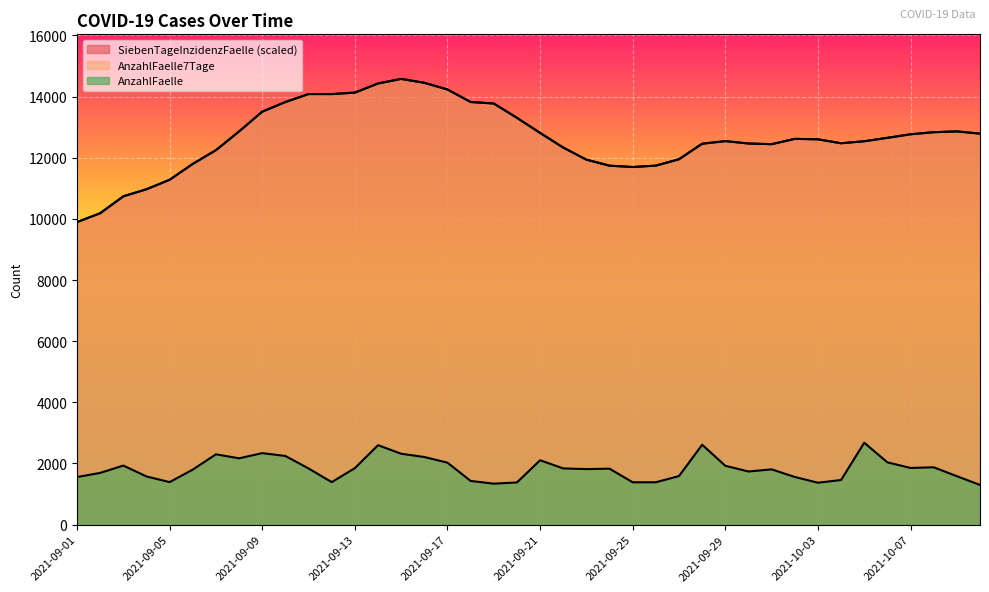

Reading right to left, transcribe all the data shown in this chart.

AnzahlFaelle: 2021-10-10=1298.0	2021-10-09=1585.0	2021-10-08=1876.0	2021-10-07=1854.0	2021-10-06=2037.0	2021-10-05=2679.0	2021-10-04=1460.0	2021-10-03=1371.0	2021-10-02=1559.0	2021-10-01=1808.0	2021-09-30=1738.0	2021-09-29=1925.0	2021-09-28=2613.0	2021-09-27=1589.0	2021-09-26=1386.0	2021-09-25=1385.0	2021-09-24=1830.0	2021-09-23=1817.0	2021-09-22=1839.0	2021-09-21=2106.0	2021-09-20=1380.0	2021-09-19=1340.0	2021-09-18=1429.0	2021-09-17=2027.0	2021-09-16=2212.0	2021-09-15=2319.0	2021-09-14=2599.0	2021-09-13=1848.0	2021-09-12=1390.0	2021-09-11=1838.0	2021-09-10=2246.0	2021-09-09=2339.0	2021-09-08=2169.0	2021-09-07=2300.0	2021-09-06=1801.0	2021-09-05=1391.0	2021-09-04=1576.0	2021-09-03=1932.0	2021-09-02=1692.0	2021-09-01=1557.0
AnzahlFaelle7Tage: 2021-10-10=12789.0	2021-10-09=12862.0	2021-10-08=12836.0	2021-10-07=12768.0	2021-10-06=12652.0	2021-10-05=12540.0	2021-10-04=12474.0	2021-10-03=12603.0	2021-10-02=12618.0	2021-10-01=12444.0	2021-09-30=12466.0	2021-09-29=12545.0	2021-09-28=12459.0	2021-09-27=11952.0	2021-09-26=11743.0	2021-09-25=11697.0	2021-09-24=11741.0	2021-09-23=11938.0	2021-09-22=12333.0	2021-09-21=12813.0	2021-09-20=13306.0	2021-09-19=13774.0	2021-09-18=13824.0	2021-09-17=14233.0	2021-09-16=14452.0	2021-09-15=14579.0	2021-09-14=14429.0	2021-09-13=14130.0	2021-09-12=14083.0	2021-09-11=14084.0	2021-09-10=13822.0	2021-09-09=13508.0	2021-09-08=12861.0	2021-09-07=12249.0	2021-09-06=11800.0	2021-09-05=11280.0	2021-09-04=10970.0	2021-09-03=10739.0	2021-09-02=10185.0	2021-09-01=9897.0
SiebenTageInzidenzFaelle: 2021-10-10=12789.0	2021-10-09=12862.0	2021-10-08=12836.0	2021-10-07=12768.0	2021-10-06=12652.0	2021-10-05=12540.0	2021-10-04=12474.0	2021-10-03=12603.0	2021-10-02=12618.0	2021-10-01=12444.0	2021-09-30=12466.0	2021-09-29=12545.0	2021-09-28=12459.0	2021-09-27=11952.0	2021-09-26=11743.0	2021-09-25=11697.0	2021-09-24=11741.0	2021-09-23=11938.0	2021-09-22=12333.0	2021-09-21=12813.0	2021-09-20=13306.0	2021-09-19=13774.0	2021-09-18=13824.0	2021-09-17=14233.0	2021-09-16=14452.0	2021-09-15=14579.0	2021-09-14=14429.0	2021-09-13=14130.0	2021-09-12=14083.0	2021-09-11=14084.0	2021-09-10=13822.0	2021-09-09=13508.0	2021-09-08=12861.0	2021-09-07=12249.0	2021-09-06=11800.0	2021-09-05=11280.0	2021-09-04=10970.0	2021-09-03=10739.0	2021-09-02=10185.0	2021-09-01=9897.0